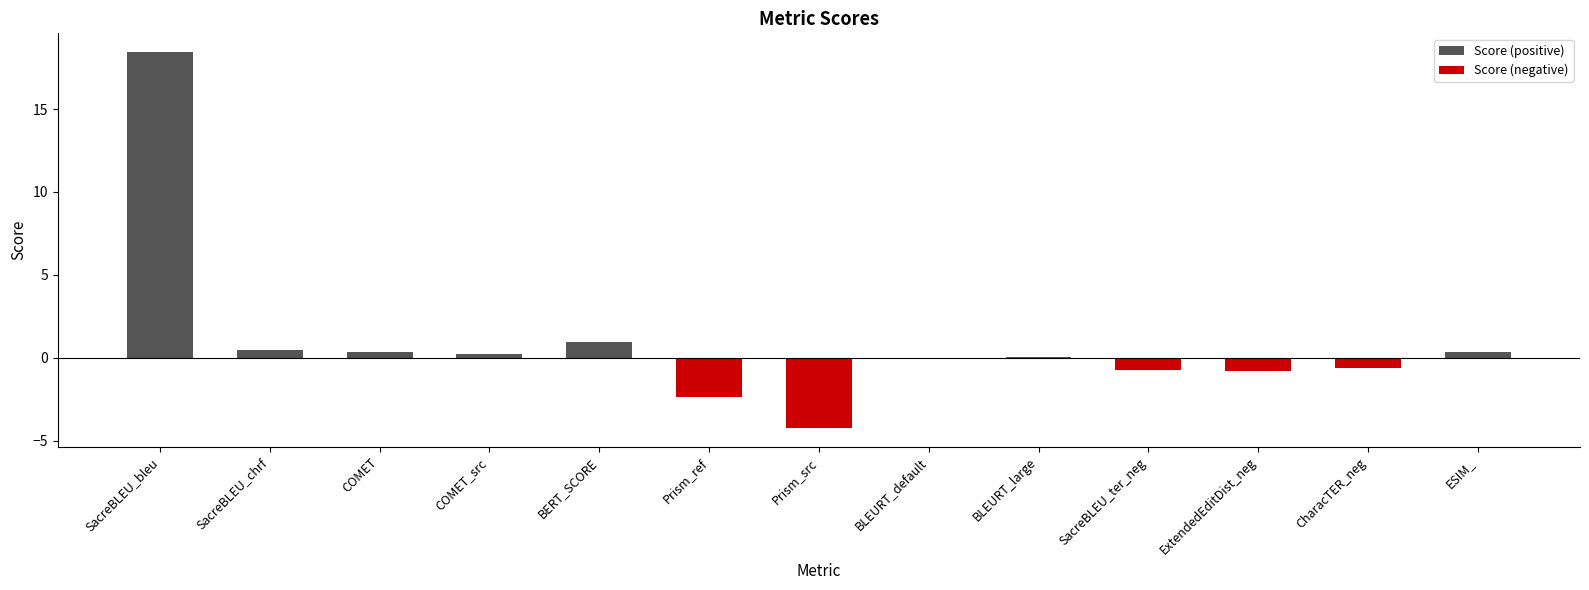

How many data points are less than 0?

5